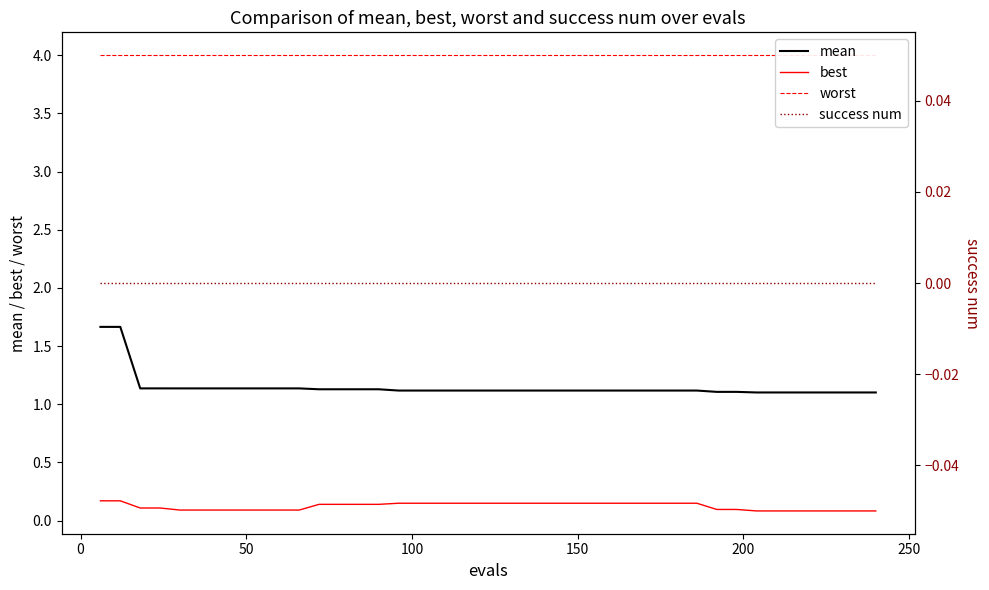

True or false: mean and best intersect in this chart.

False